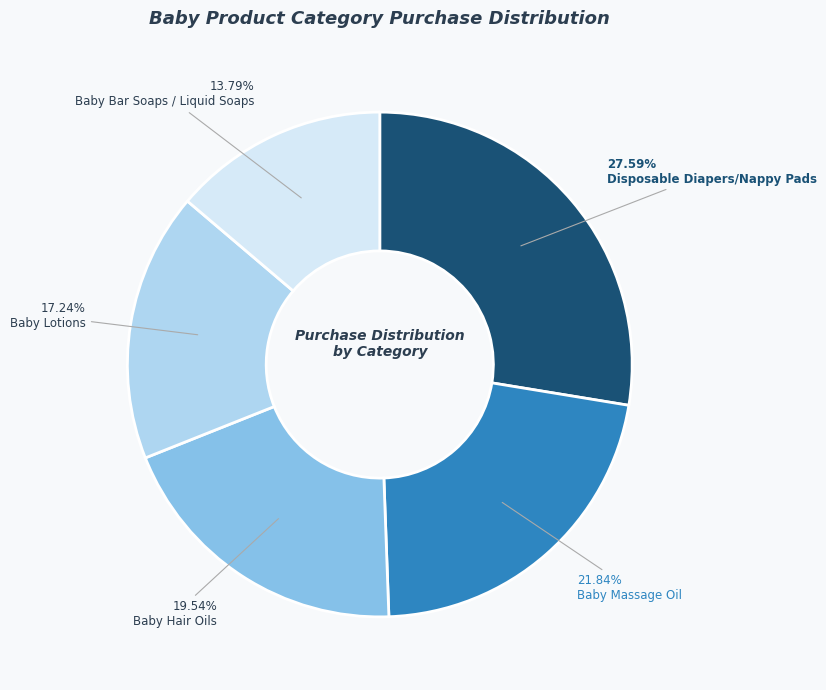

Does any single category account for the majority?

No